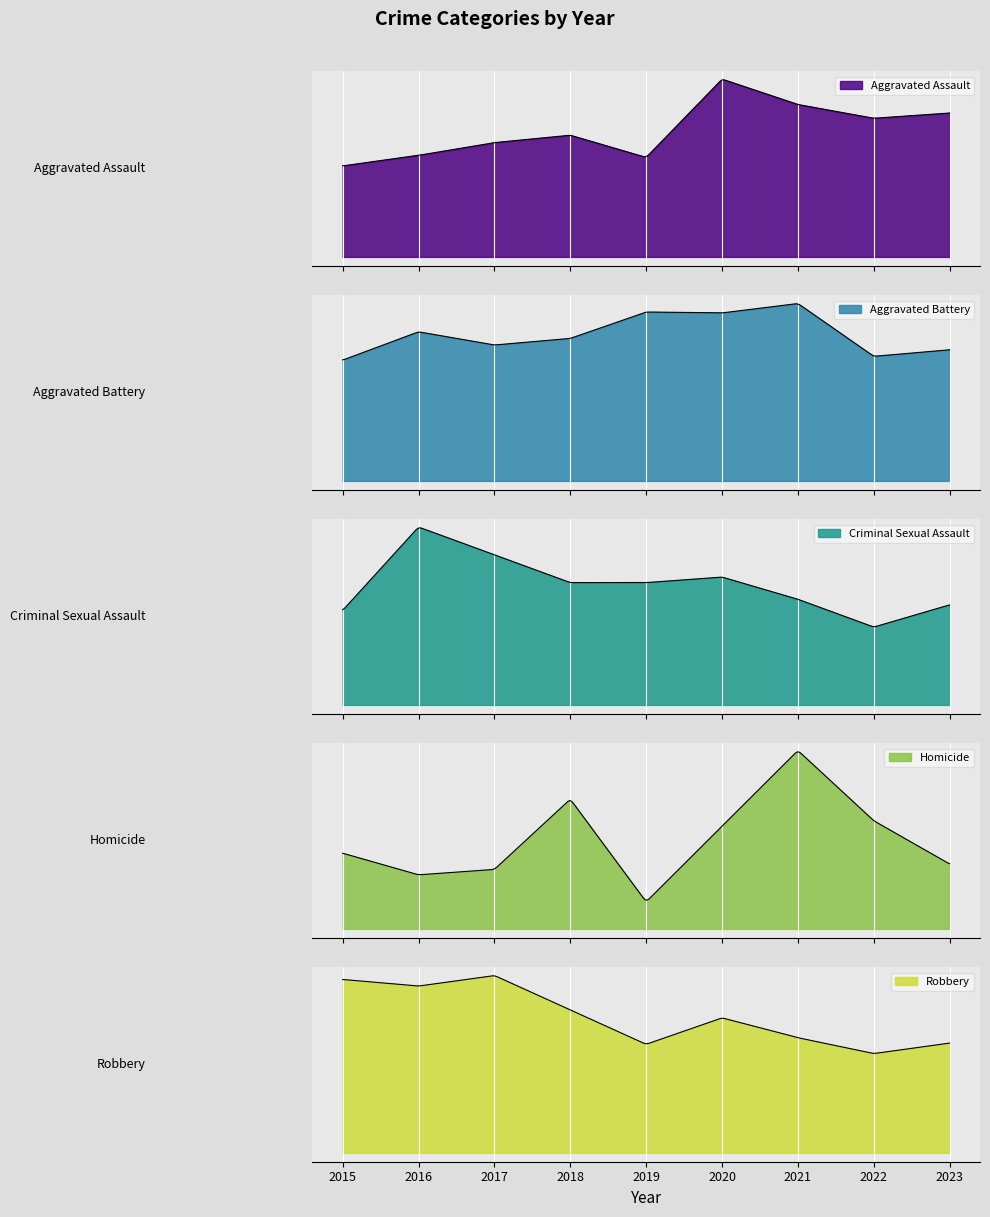

Reading right to left, what are all the values shown in this chart?

Aggravated Assault: 136	131	144	168	94	115	108	96	86
Aggravated Battery: 139	132	188	178	179	151	144	158	128
Criminal Sexual Assault: 18	14	19	23	22	22	27	32	17
Homicide: 12	20	33	19	5	24	11	10	14
Robbery: 83	75	87	102	82	108	134	126	131